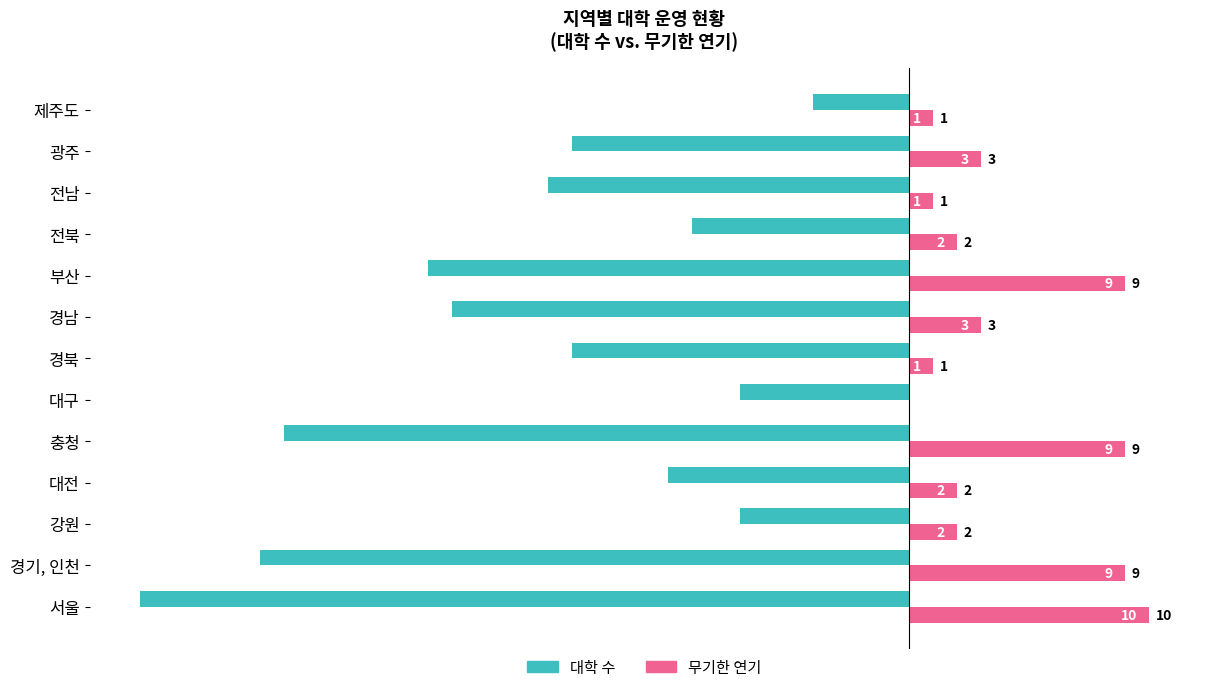

What is the highest value of the 대학 수 series?

-4